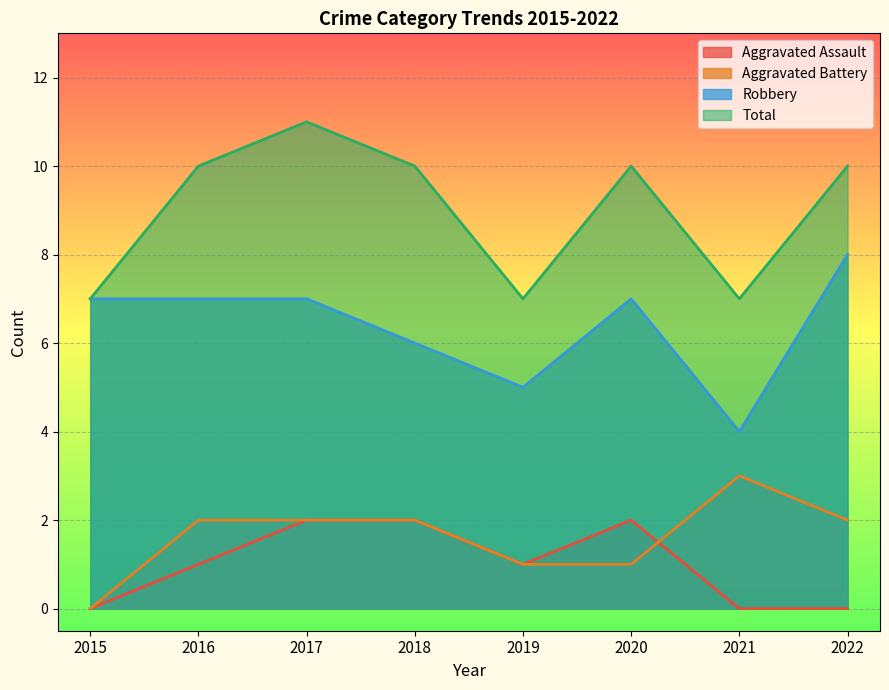

Reading left to right, what are all the values shown in this chart?

Aggravated Assault: 0	1	2	2	1	2	0	0
Aggravated Battery: 0	2	2	2	1	1	3	2
Robbery: 7	7	7	6	5	7	4	8
Total: 7	10	11	10	7	10	7	10